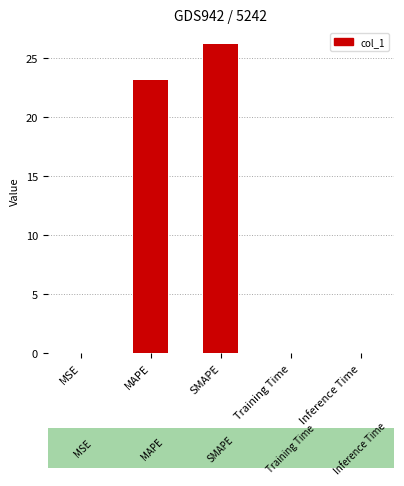

The chart shows a value of 26.2 at SMAPE. True or false?

True